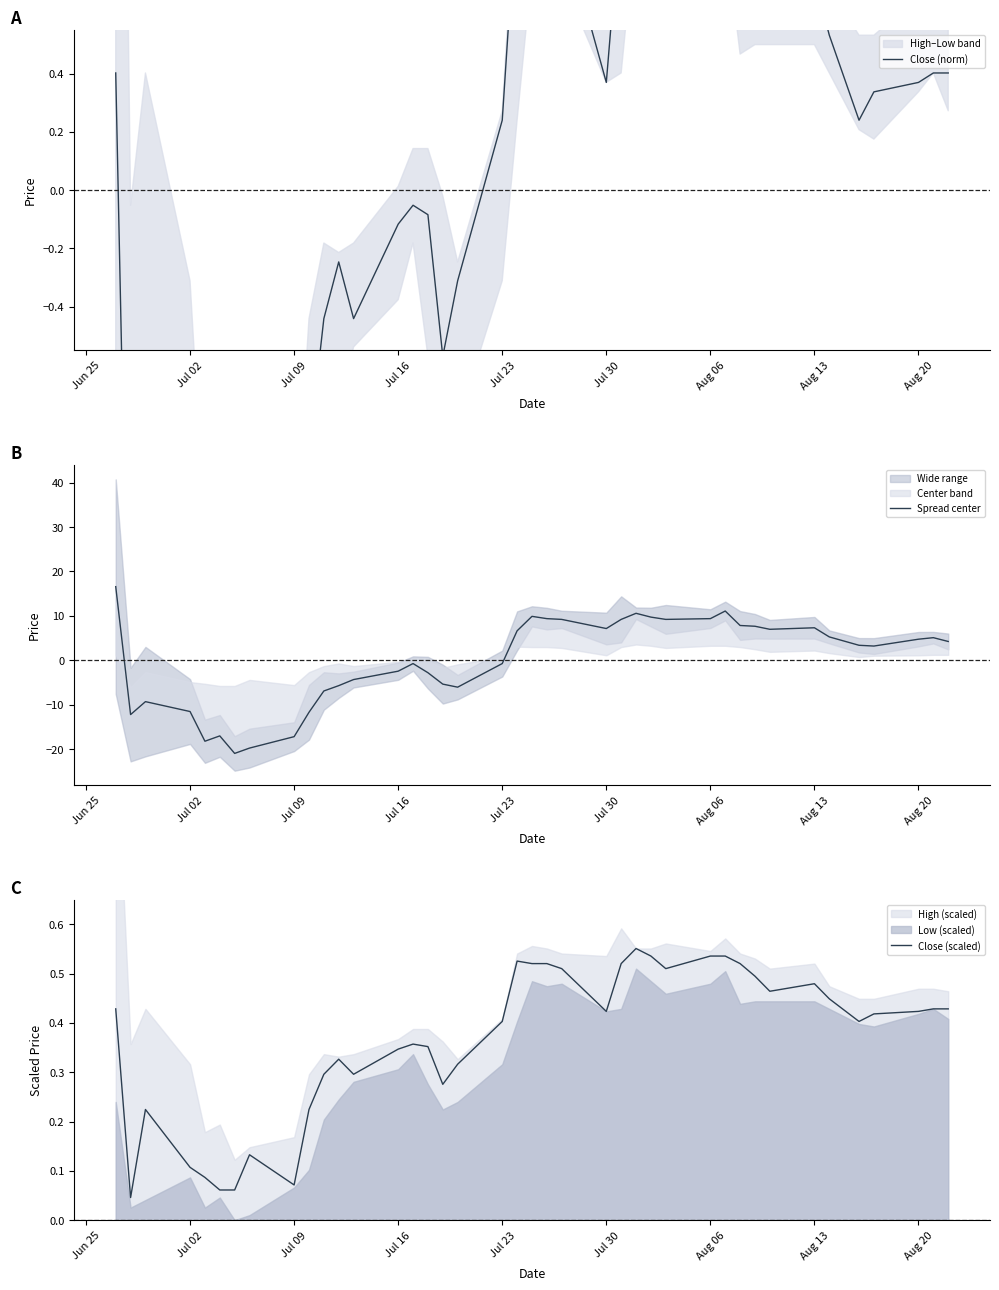

Which series ends up on top after the final intersection of Spread center and Close (scaled)?

Spread center